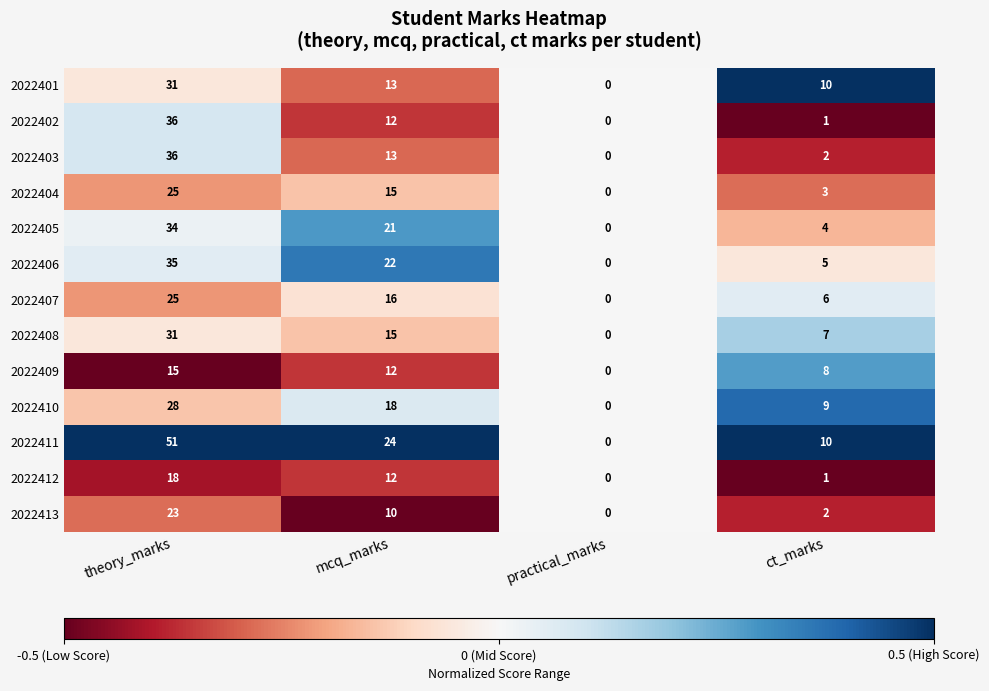

Count the number of categories in the chart.

4